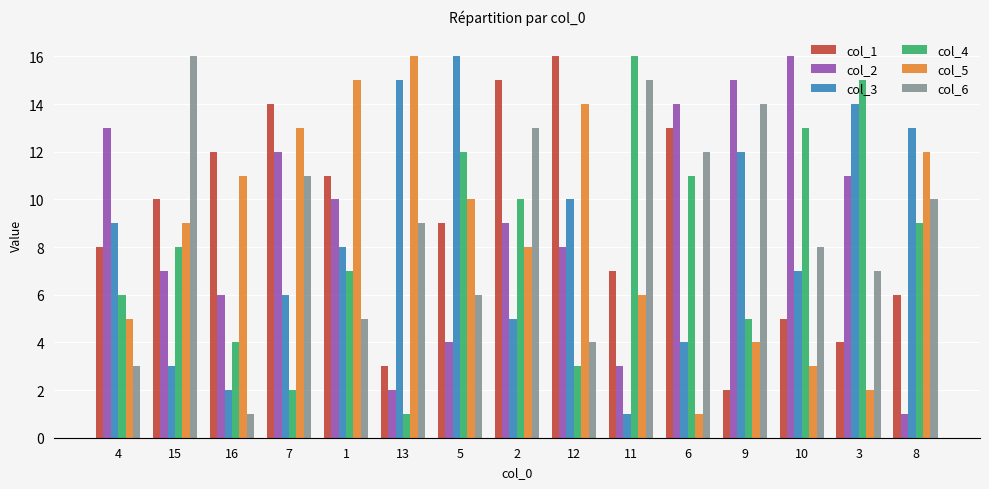

How many bars are there in total?

90